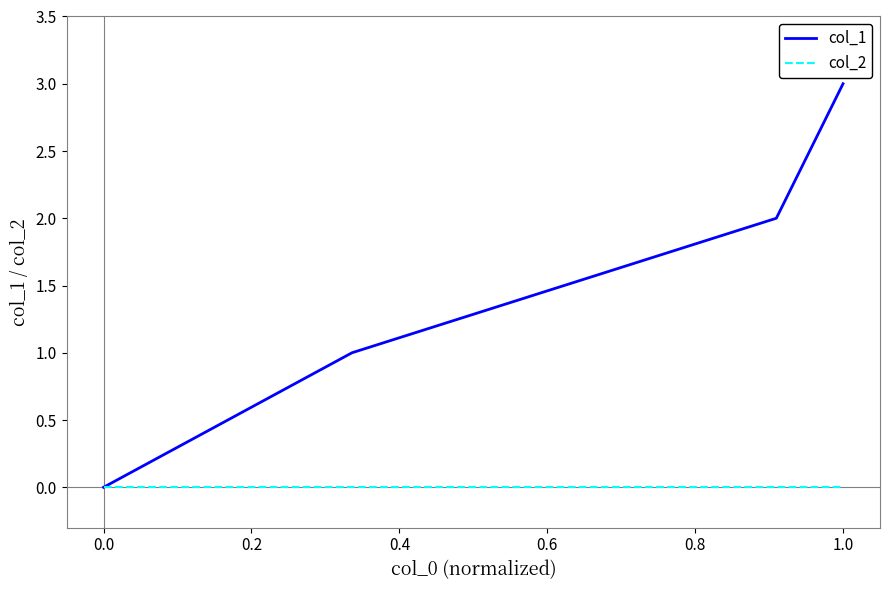

How many values in the col_1 series are below 2?

2